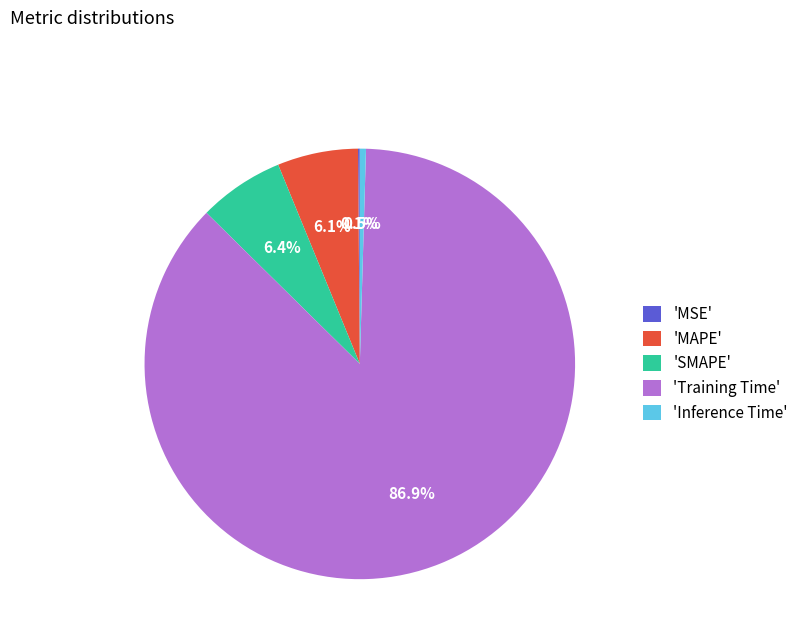

What portion of the pie excludes 'SMAPE'?

93.6%